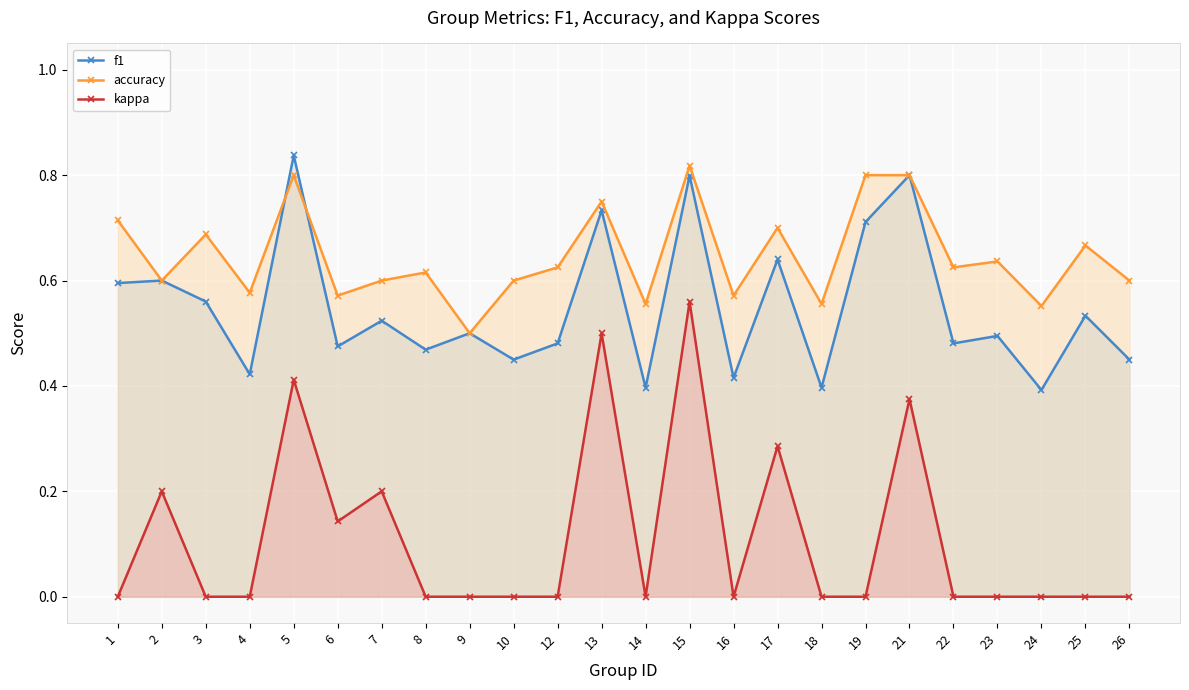

What is the value of the accuracy point at the 16th from the left?

0.7